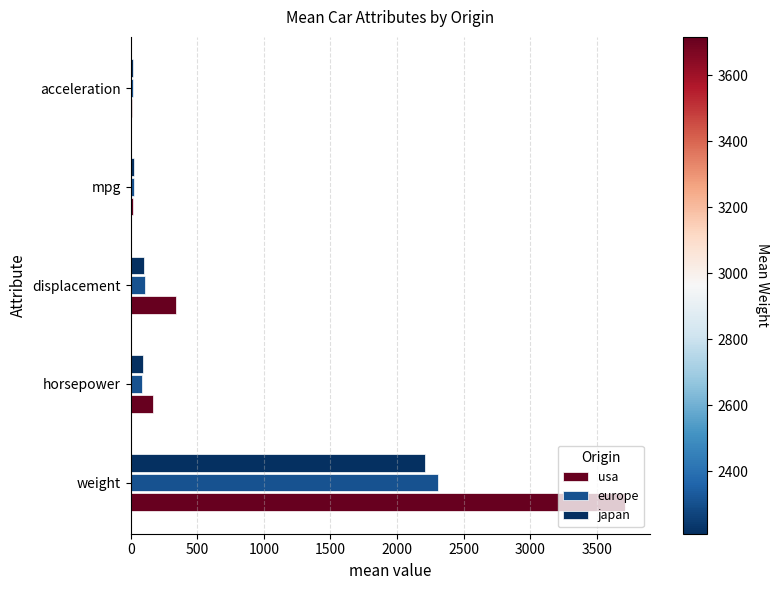

What is the maximum value for japan?

2210.7